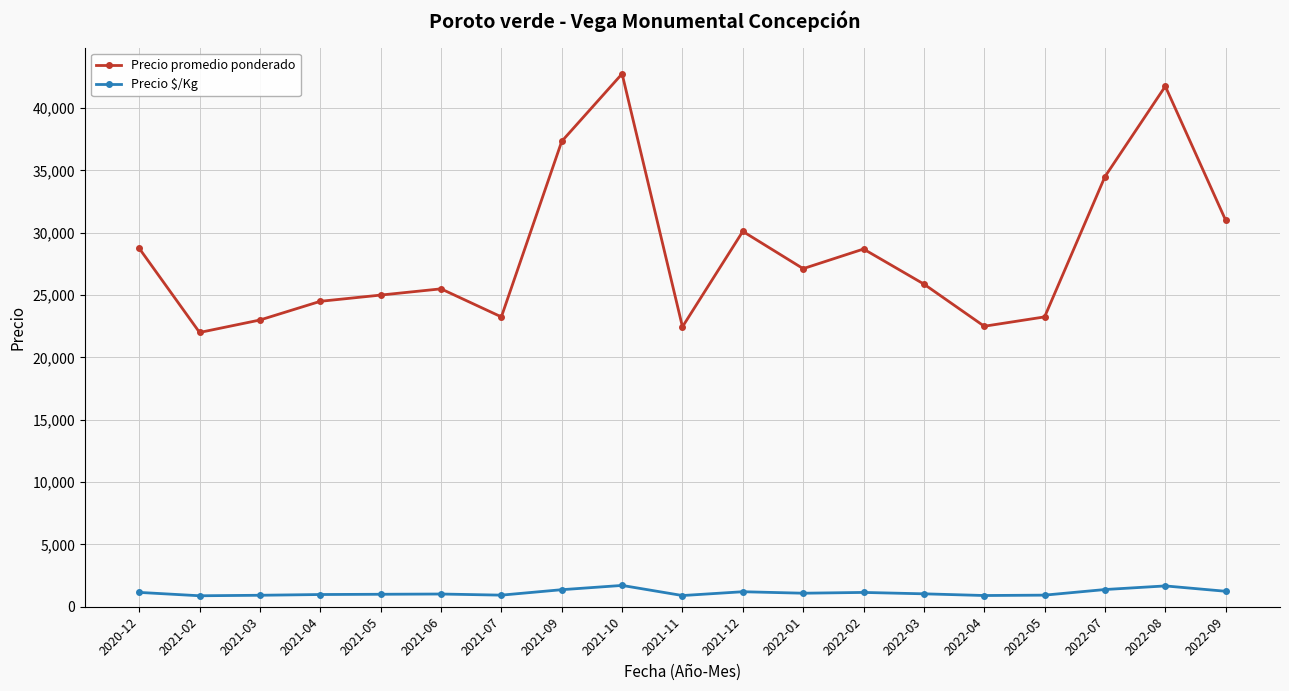

Where does the Precio $/Kg series first go above 1036?

2020-12